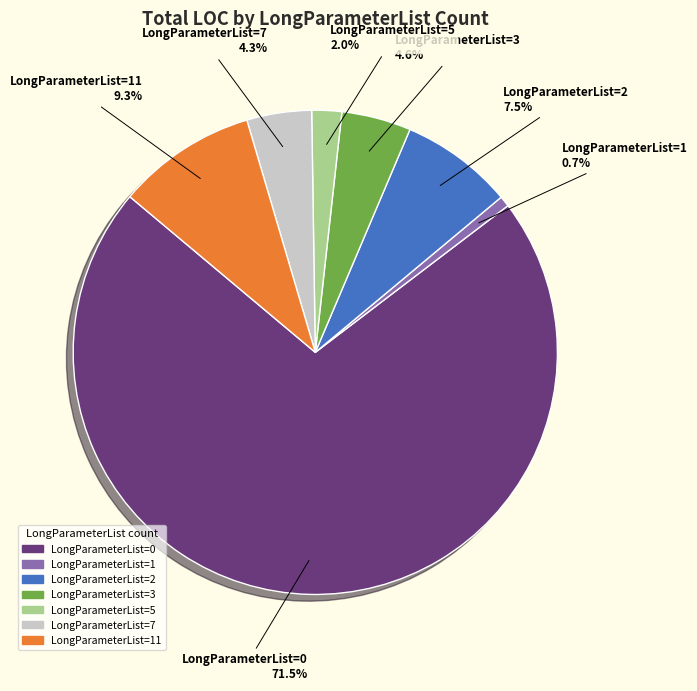

Which category has the smallest portion of the pie?

LongParameterList=1